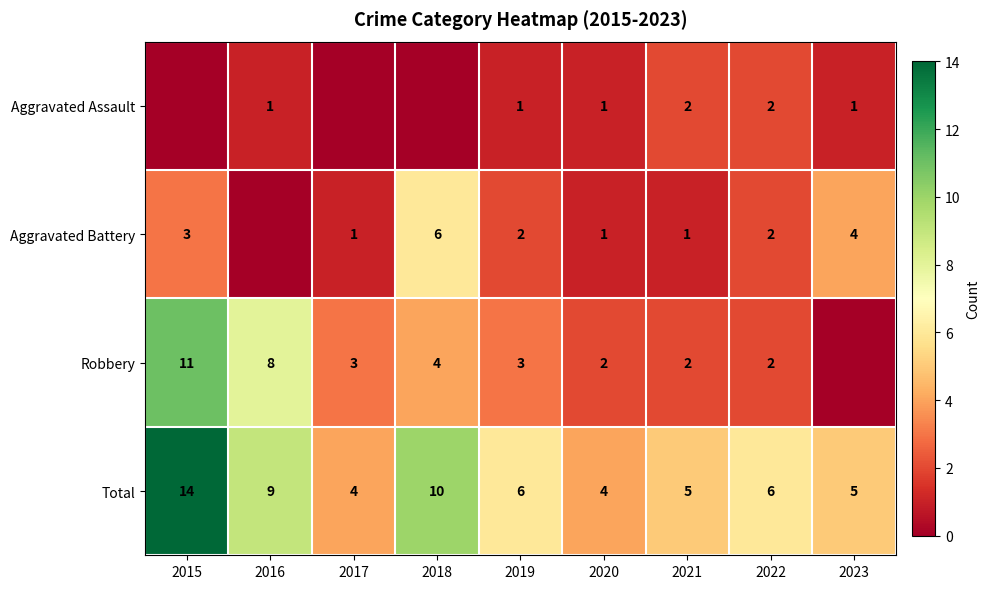

What is the spread (max minus min) of values at 2023?

5